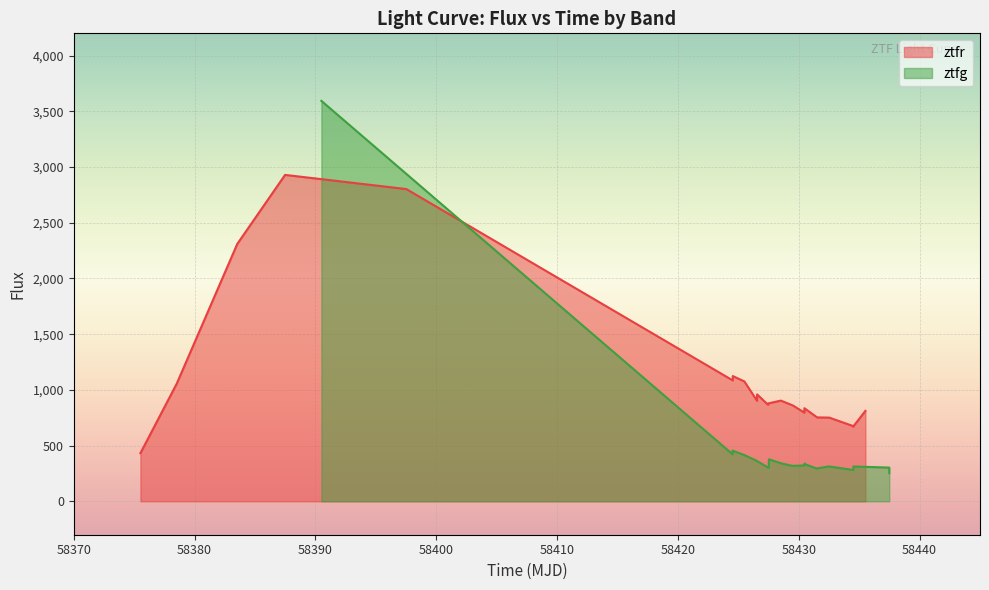

Reading right to left, extract all data points from this chart.

811.3	669.5	675.5	751.2	753.0	835.6	795.8	859.8	903.7	878.2	865.9	959.6	902.3	1075.9	1124.2	1084.8	2802.2	2929.5	2309.7	1056.7	431.8